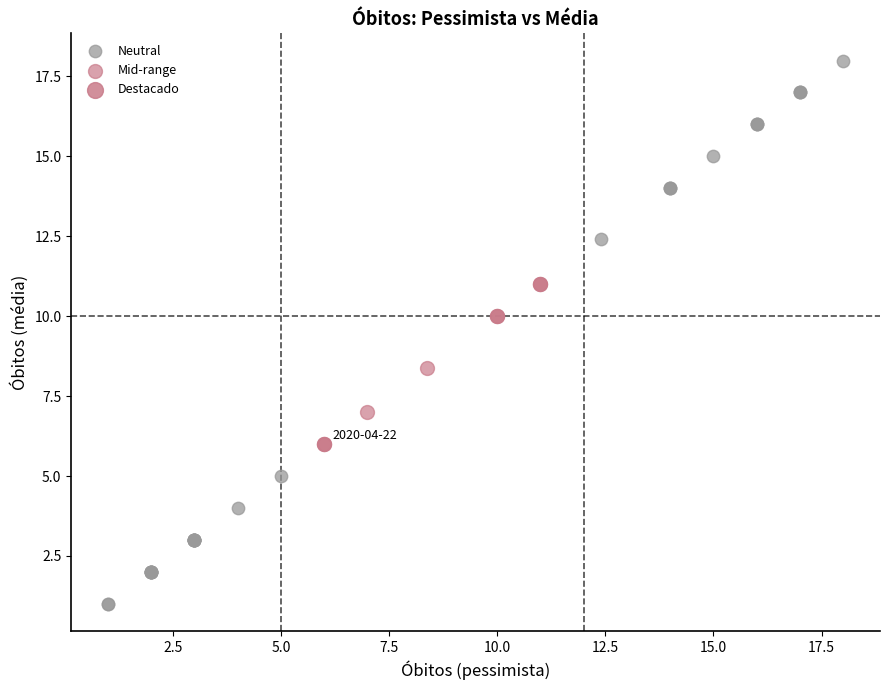

Which series reaches the minimum Y coordinate?

Neutral